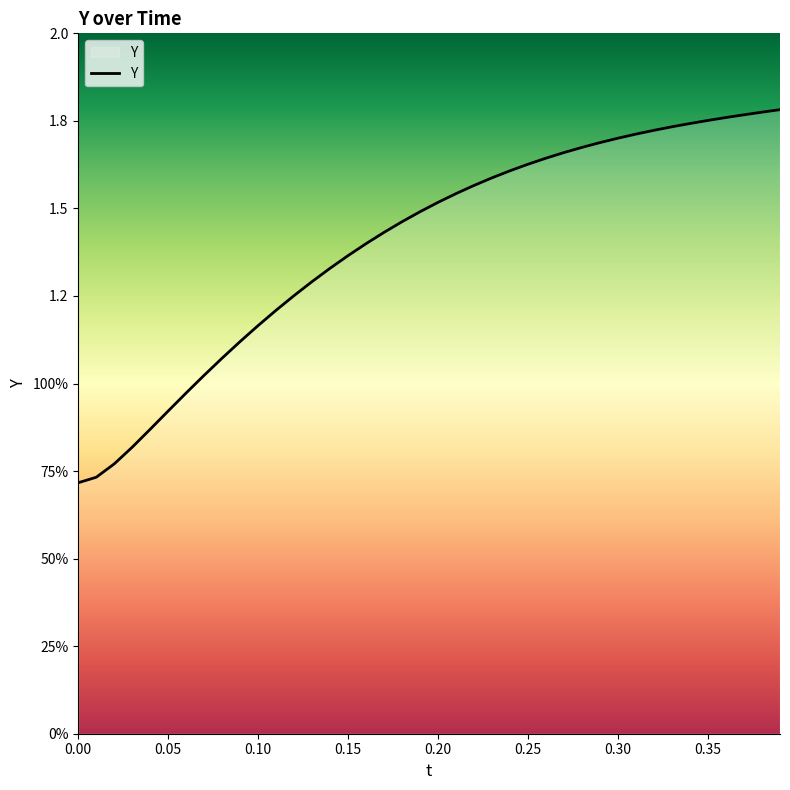

Reading right to left, extract all data points from this chart.

1.8	1.8	1.8	1.8	1.8	1.7	1.7	1.7	1.7	1.7	1.7	1.7	1.7	1.6	1.6	1.6	1.6	1.6	1.5	1.5	1.5	1.5	1.4	1.4	1.4	1.3	1.3	1.3	1.2	1.2	1.1	1.1	1.0	1.0	0.9	0.9	0.8	0.8	0.7	0.7